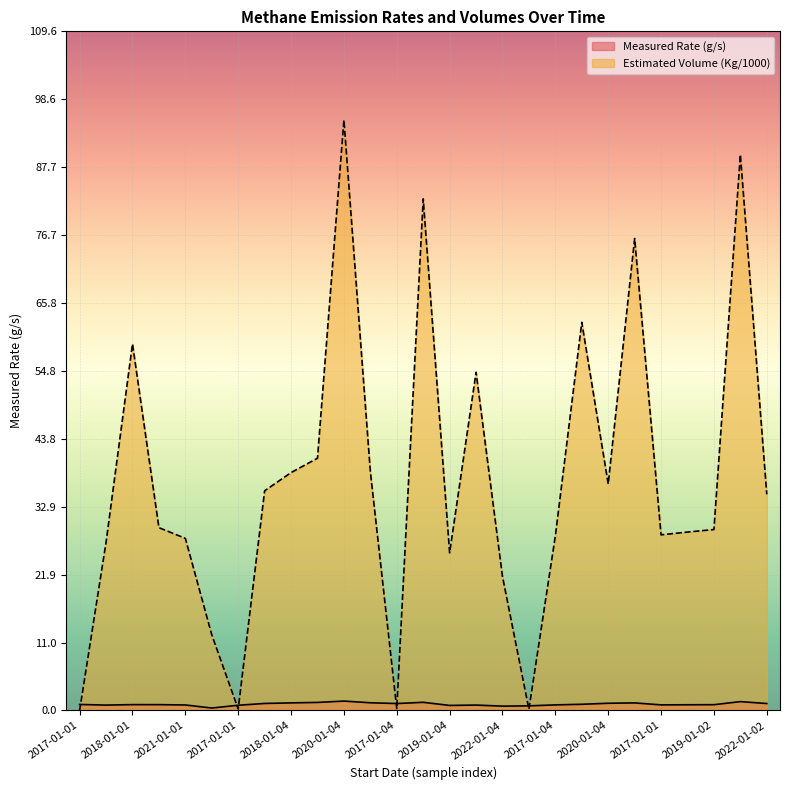

Which series has the largest total across all categories?

Estimated Volume (Kg/1000)